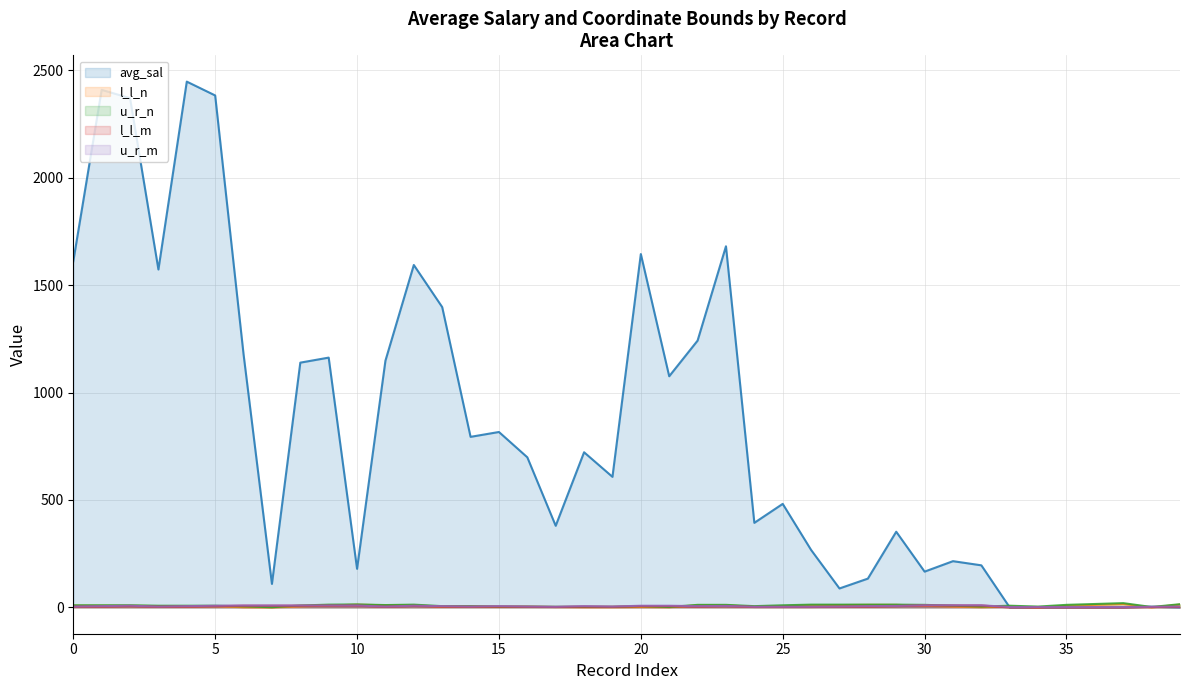

Does the chart have visible grid lines?

Yes